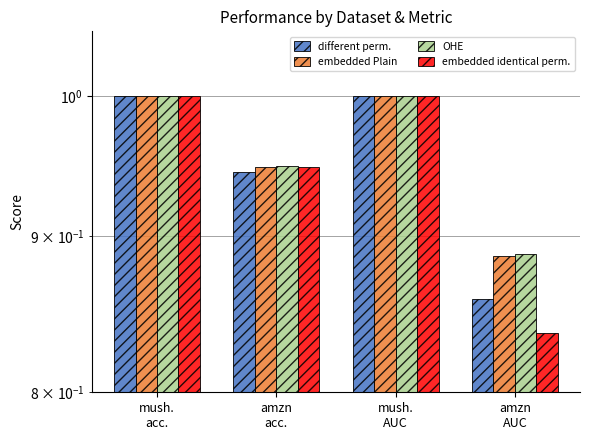

What is the label of the 3rd bar from the left?

mush.
AUC